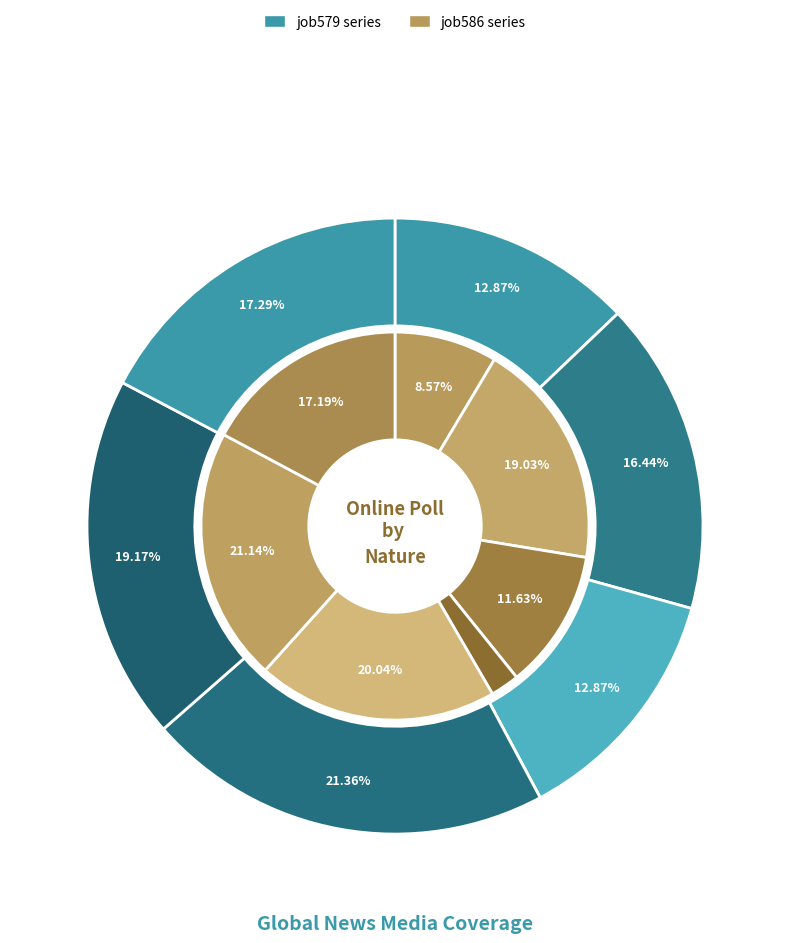

How many slices are in this pie chart?

7